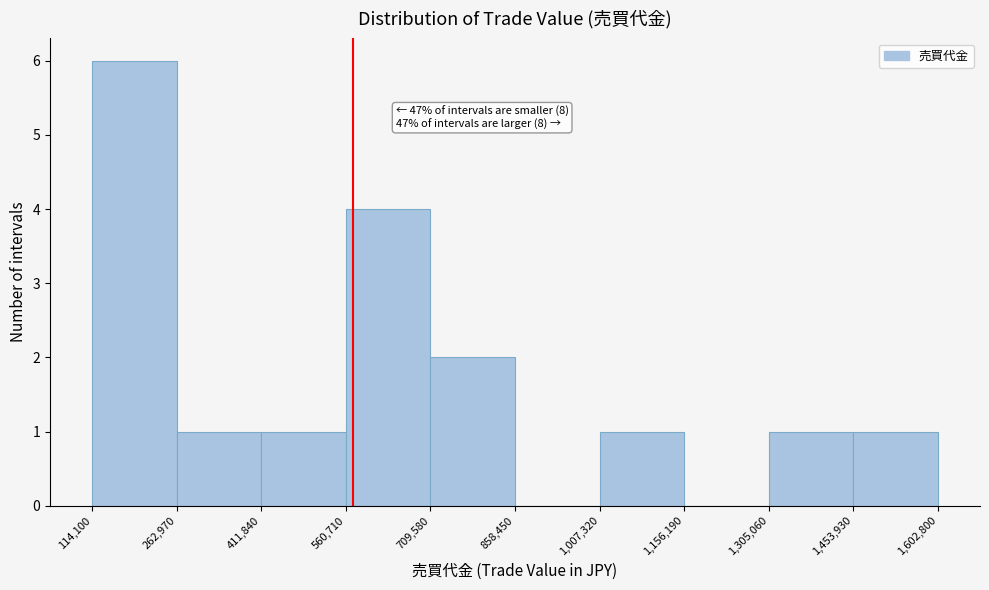

Which range on the x-axis has the tallest bar?

114,100 to 262,970